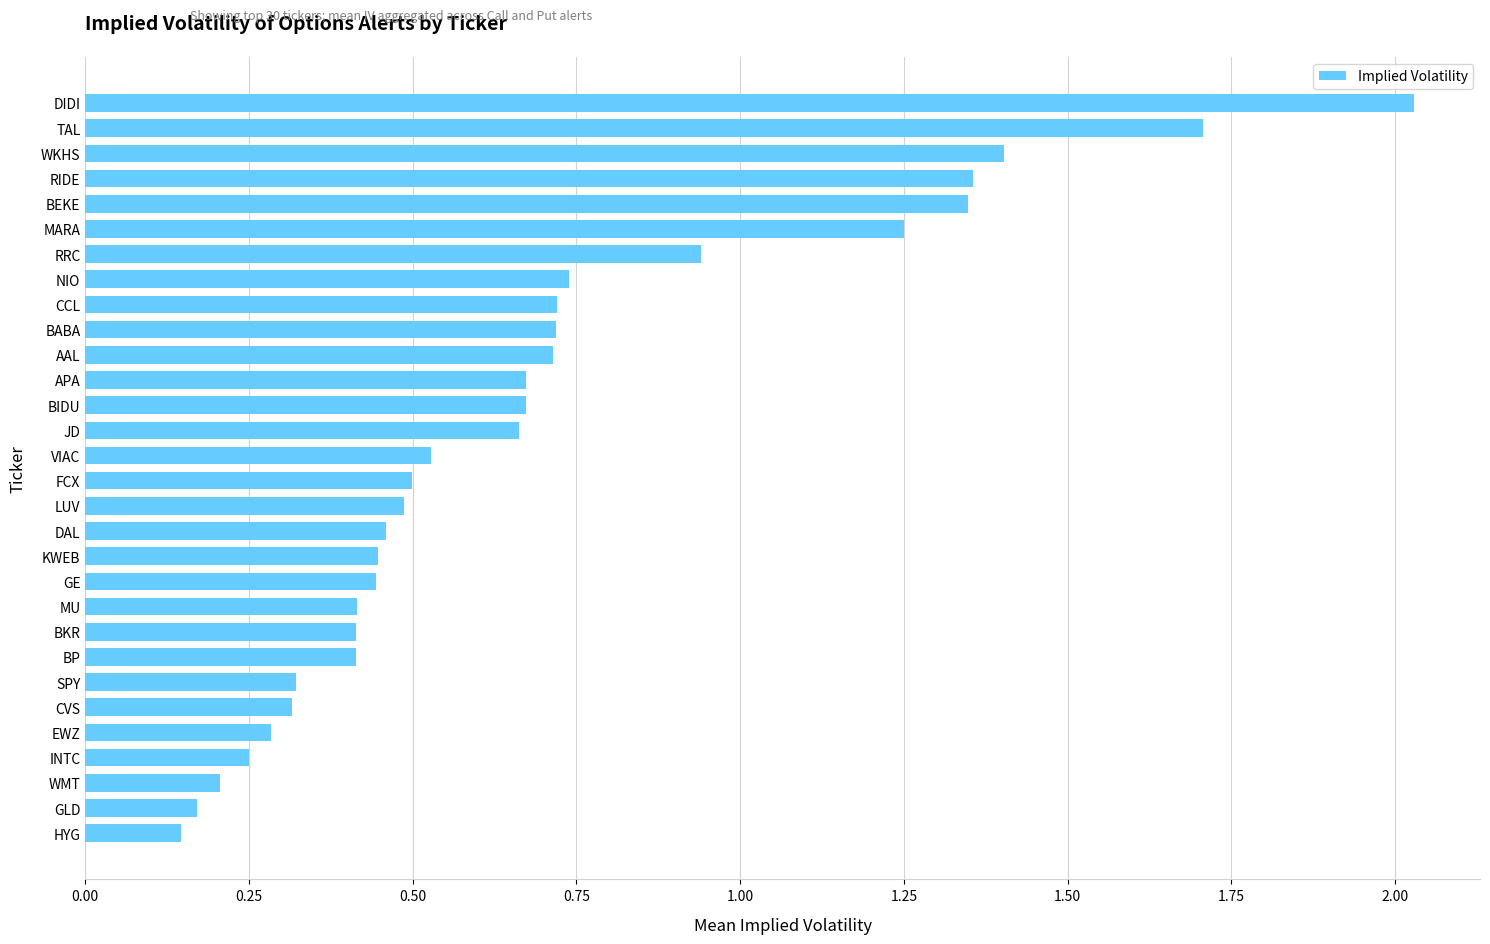

Which label corresponds to the largest value in the chart?

DIDI